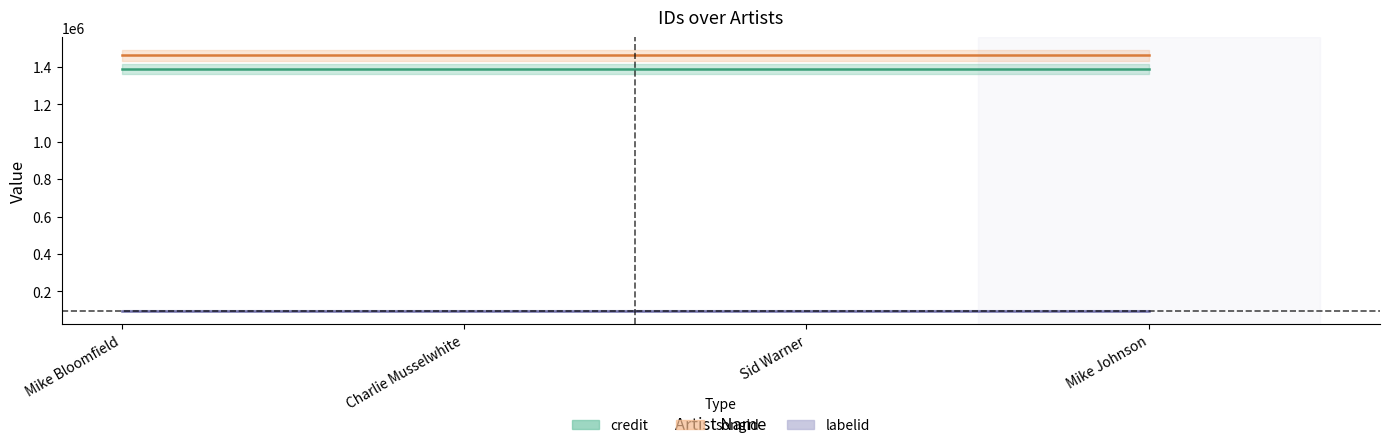

How many lines are shown in the chart?

3